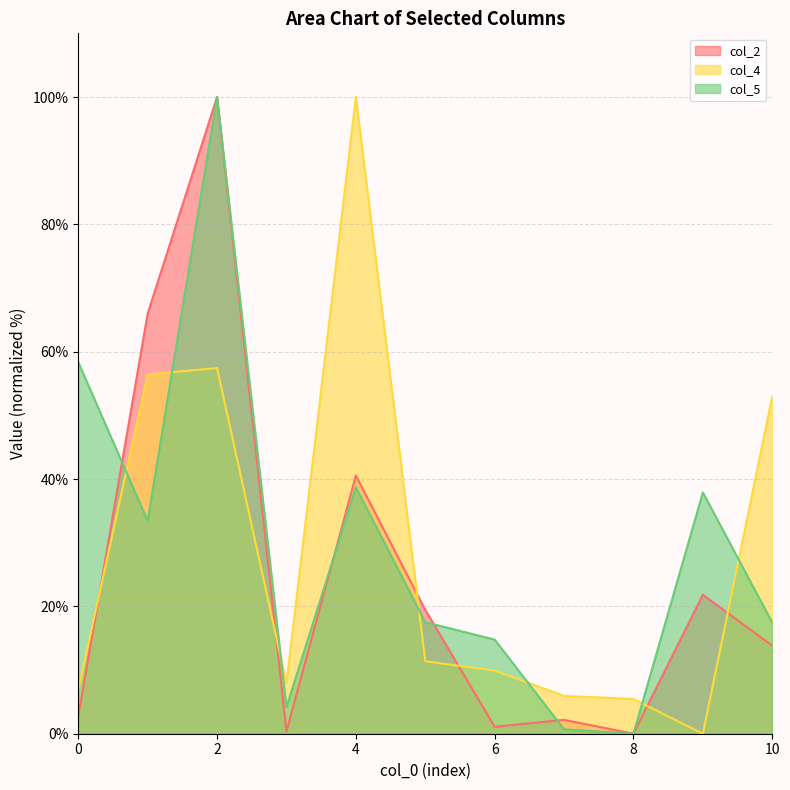

At which category does col_5 reach its first local valley?

1